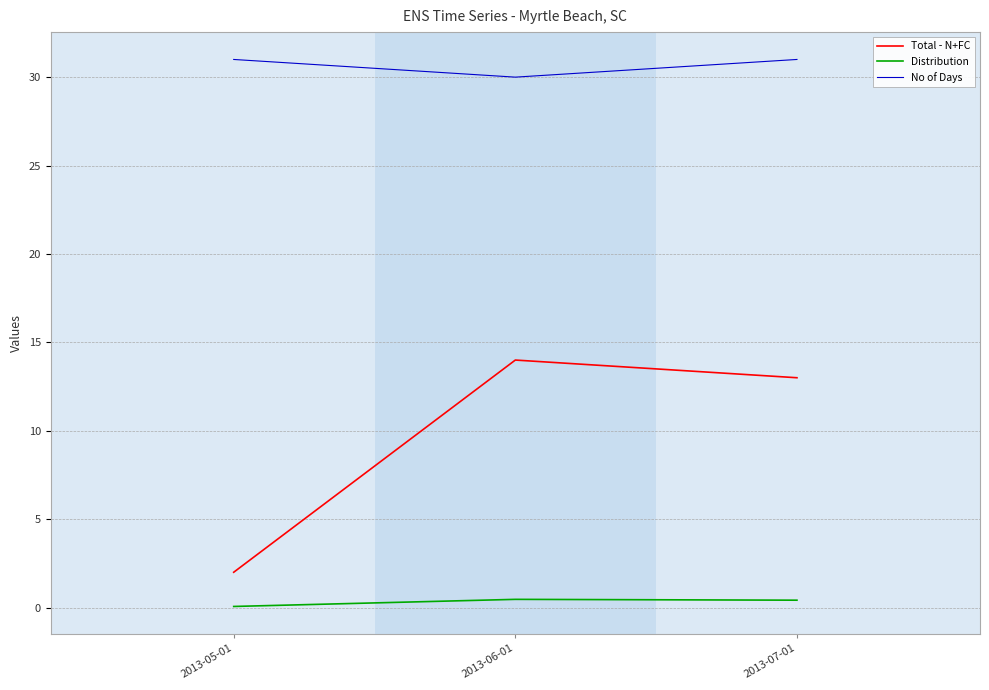

At which label does Total - N+FC first exceed 13?

2013-06-01